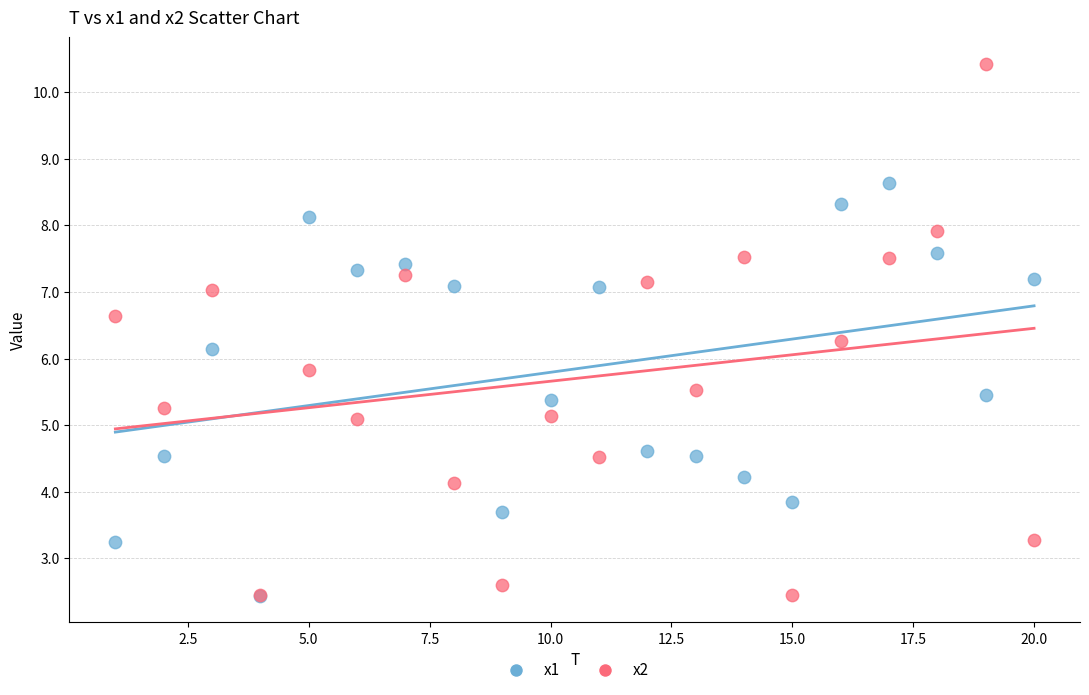

Which series has the largest Y range (max minus min)?

x2